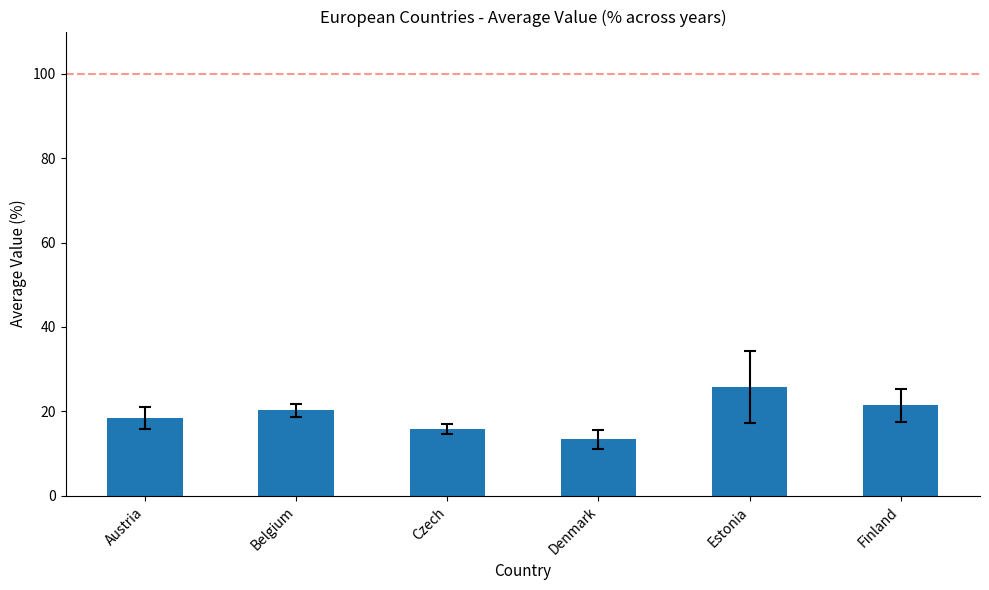

The value at Estonia is 42.2. True or false?

False